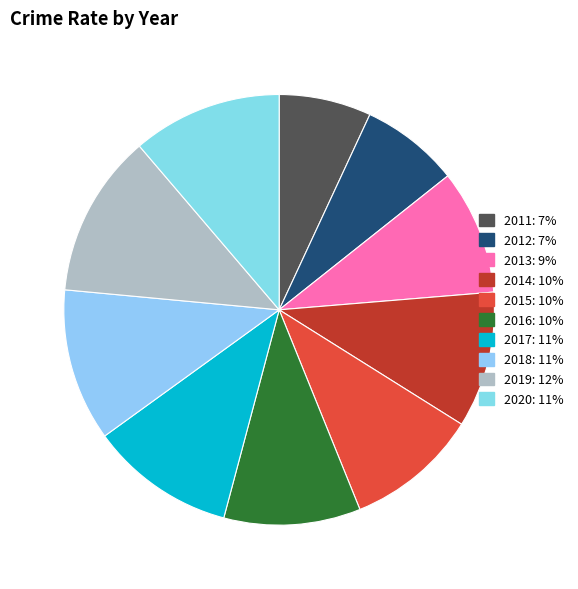

How many segments does this pie chart have?

10